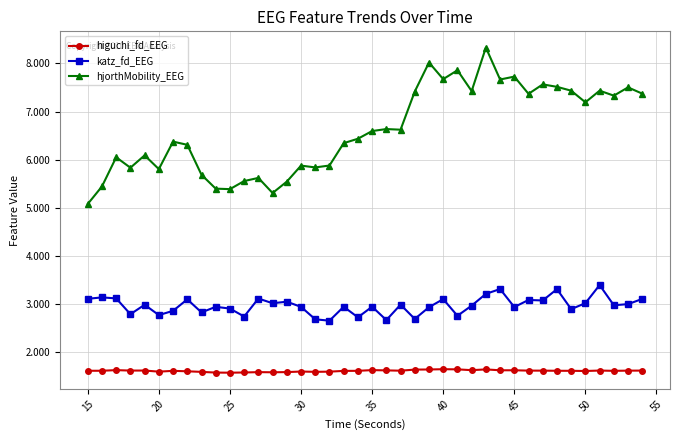

What is the difference between the second highest and second lowest values in the katz_fd_EEG series?

0.6